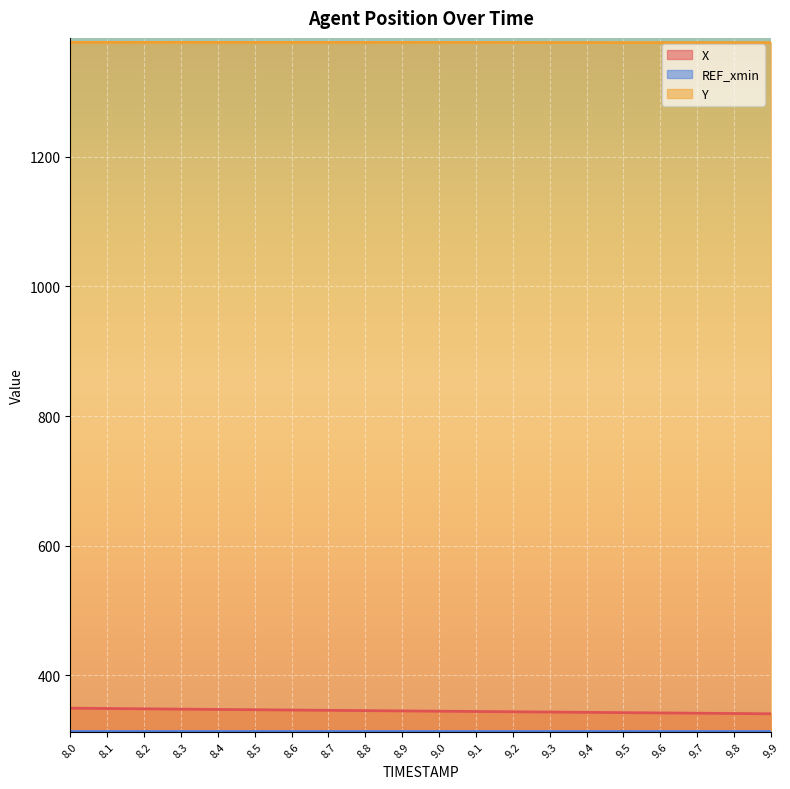

Which has a higher value, 9.1 or 9.9?

9.1